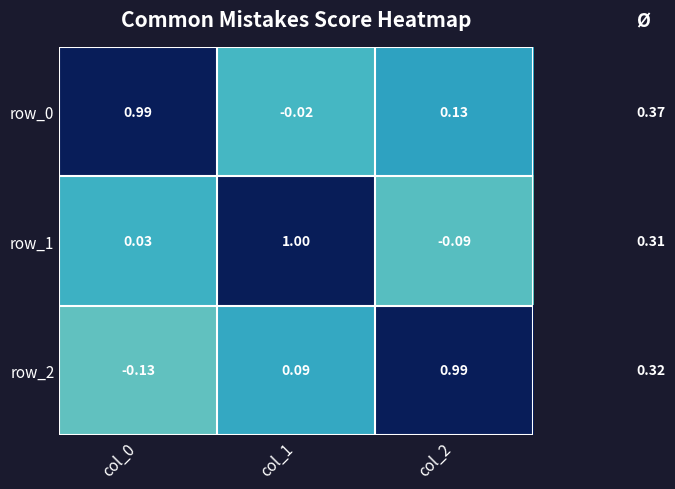

Is the value of row_2 at col_1 greater than the value of row_0 at col_2?

No